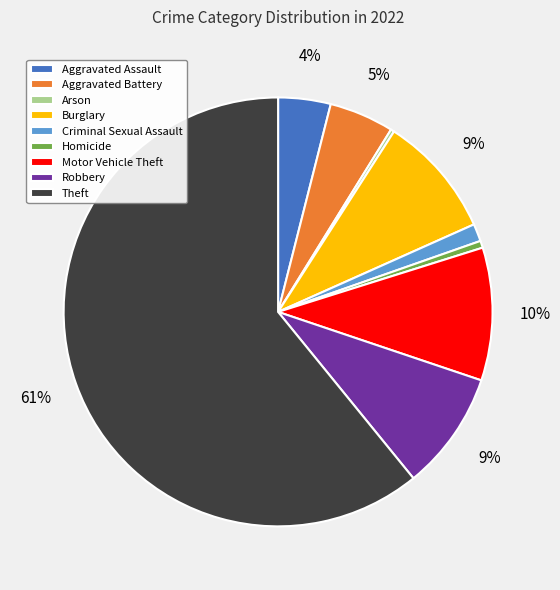

To the nearest percent, what percentage of the pie is Theft?

61%